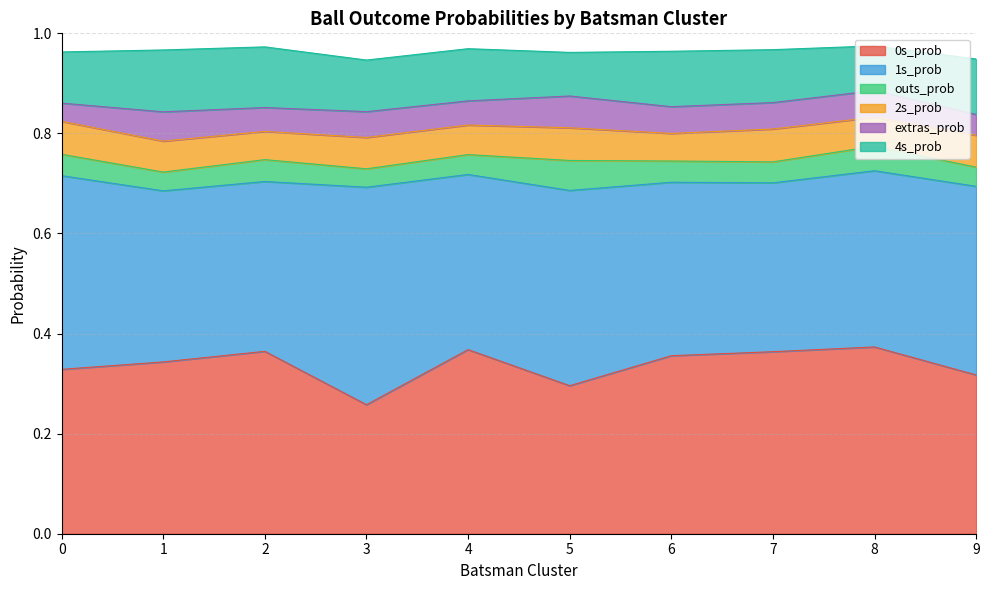

At 8, list the series in order from largest to smallest.

0s_prob, 1s_prob, 4s_prob, 2s_prob, extras_prob, outs_prob